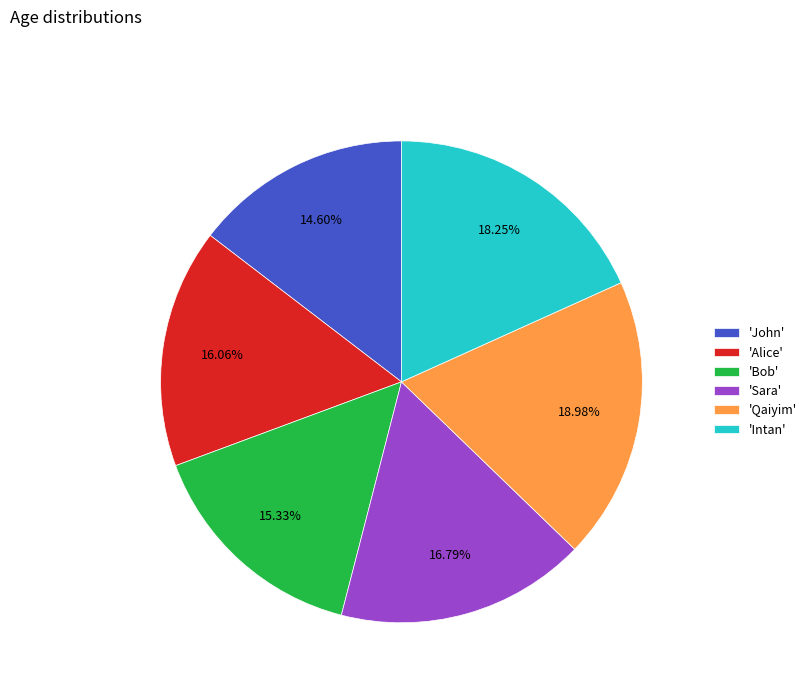

Is there a majority slice in this chart?

No